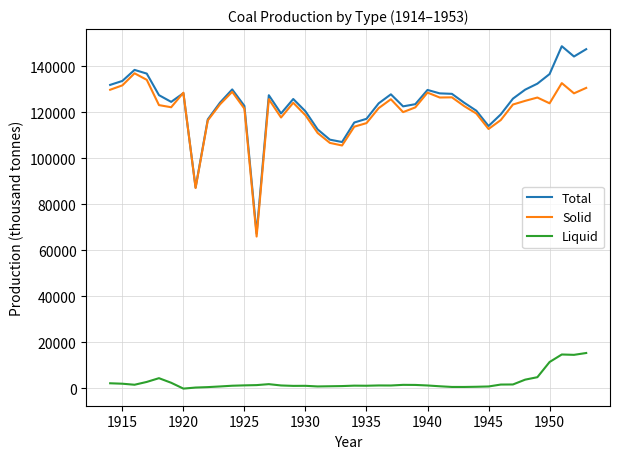

True or false: Liquid and Total cross at least once.

False